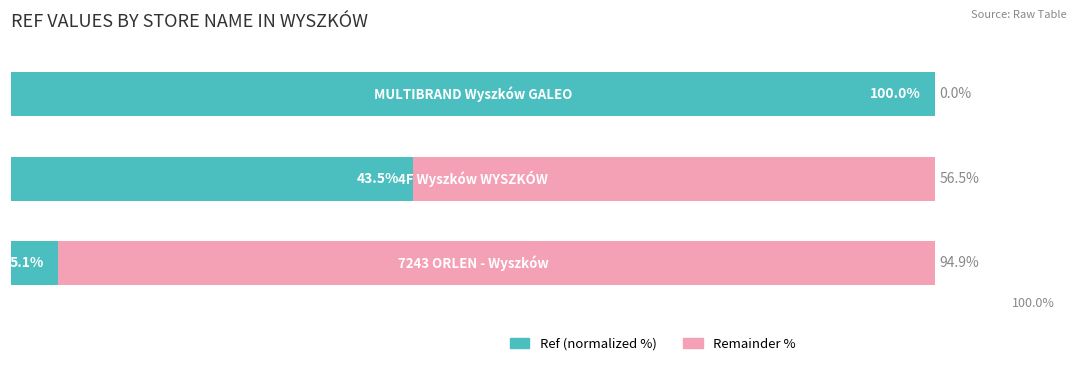

What are all the series names shown in the legend?

Ref (normalized %), Remainder %